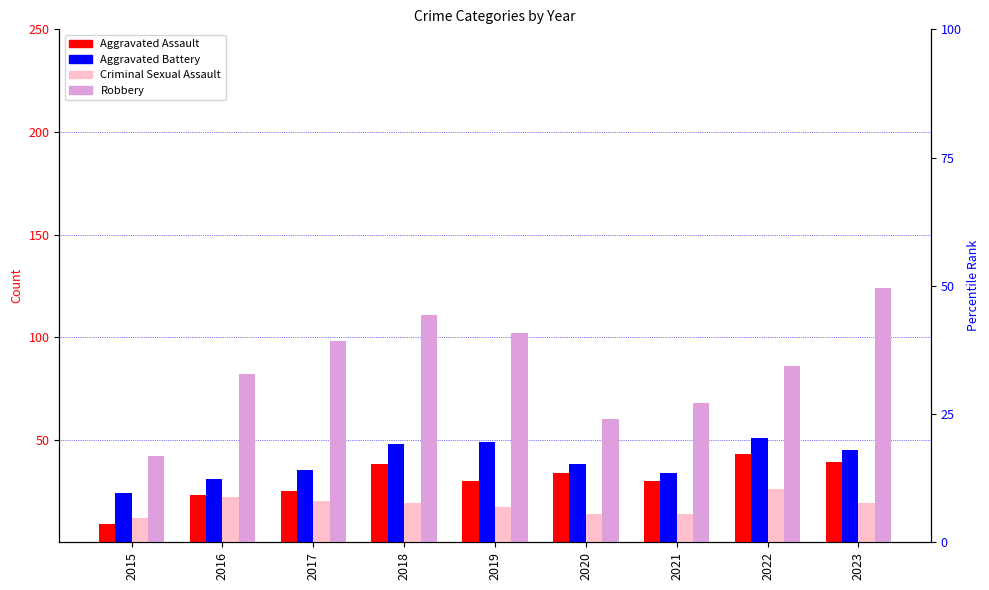

Reading right to left, transcribe all the data shown in this chart.

Aggravated Assault: 2023=39	2022=43	2021=30	2020=34	2019=30	2018=38	2017=25	2016=23	2015=9
Aggravated Battery: 2023=45	2022=51	2021=34	2020=38	2019=49	2018=48	2017=35	2016=31	2015=24
Criminal Sexual Assault: 2023=19	2022=26	2021=14	2020=14	2019=17	2018=19	2017=20	2016=22	2015=12
Robbery: 2023=124	2022=86	2021=68	2020=60	2019=102	2018=111	2017=98	2016=82	2015=42